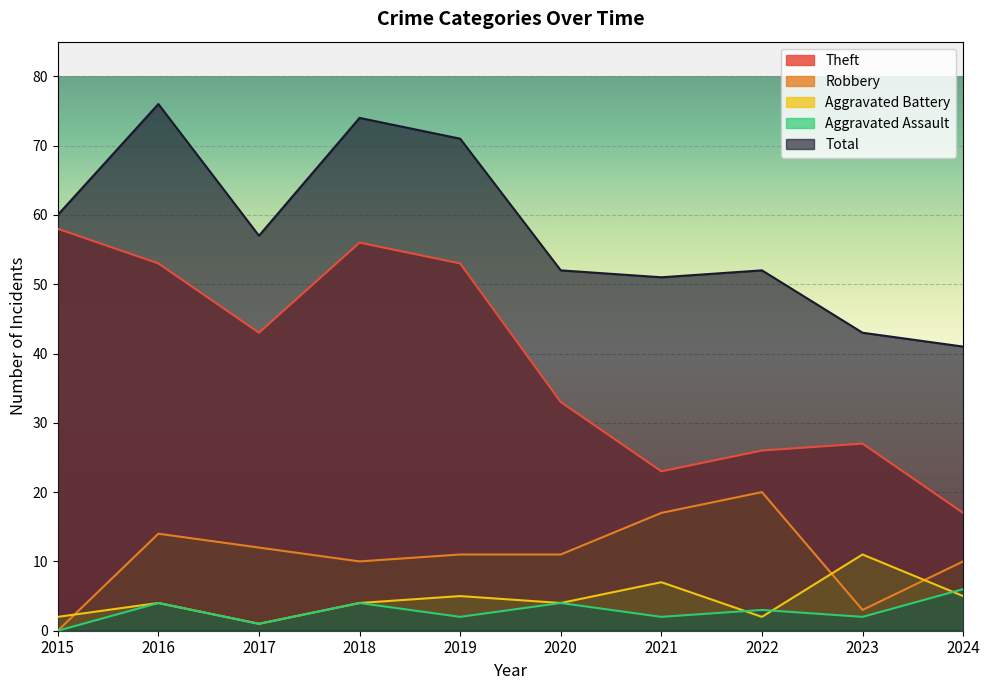

Which series has the largest total across all categories?

Total